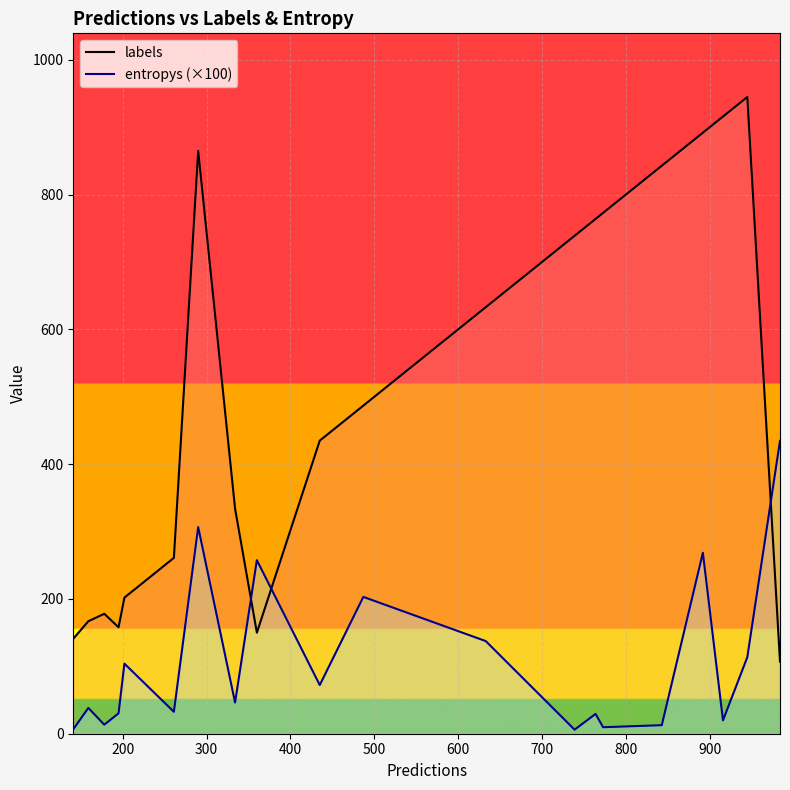

After their last crossing, which series has the higher values: labels or entropys (×100)?

entropys (×100)